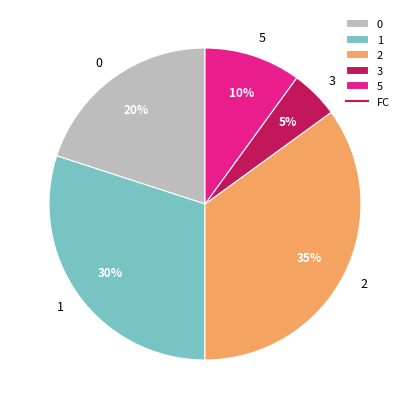

Count the number of slices in the pie.

5